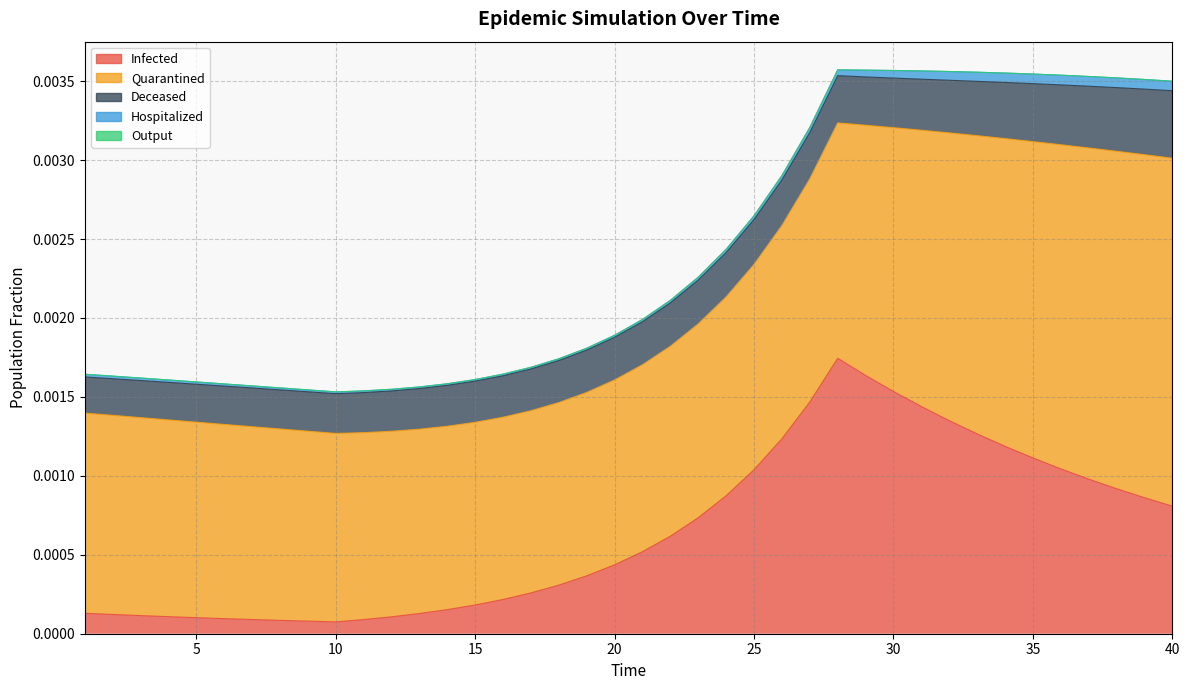

True or false: Hospitalized has more than 2 points higher than both neighbors.

False